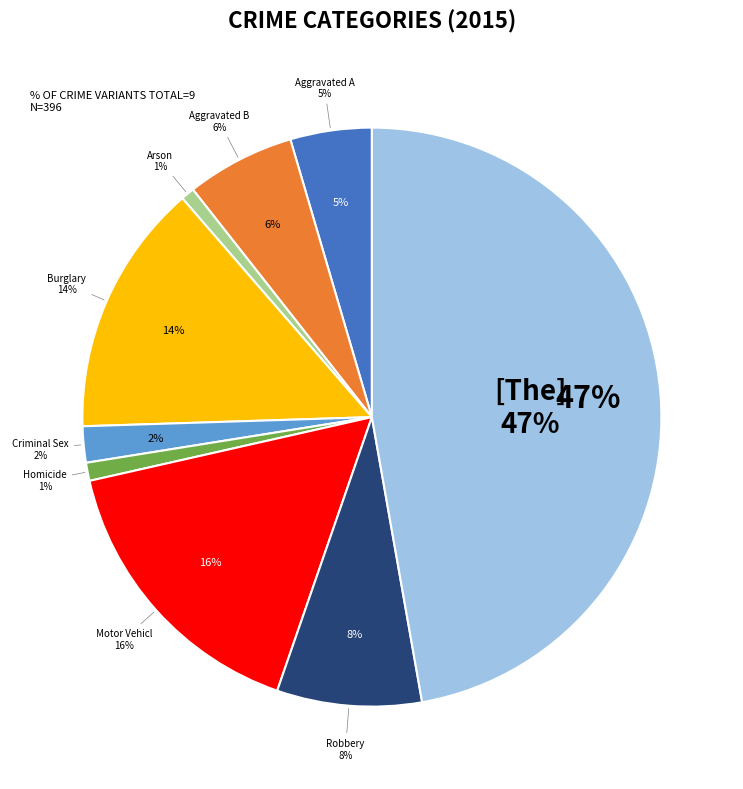

To the nearest percent, what portion does Criminal Sexual Assault represent?

2%